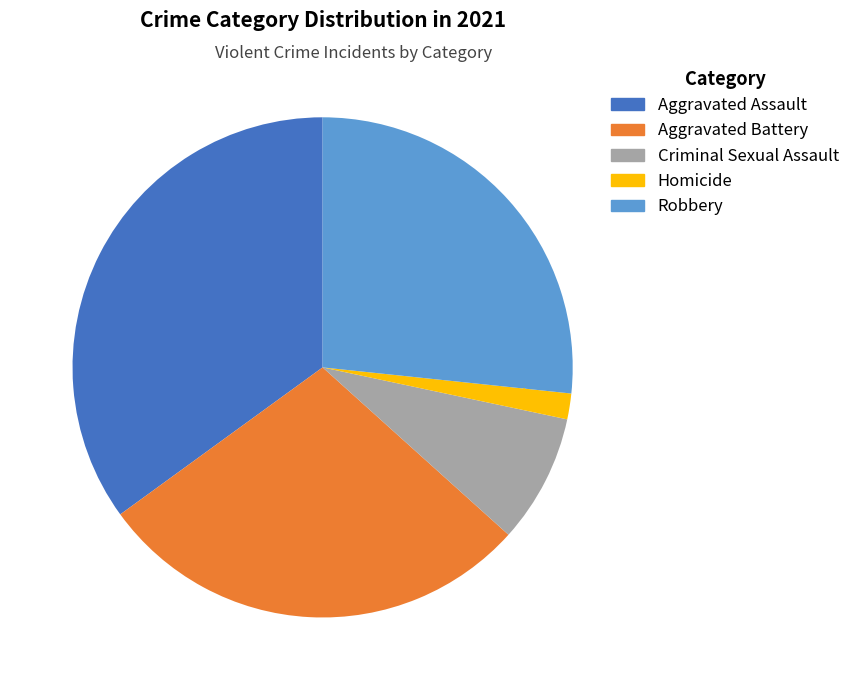

True or false: Robbery accounts for 19% of the total.

False